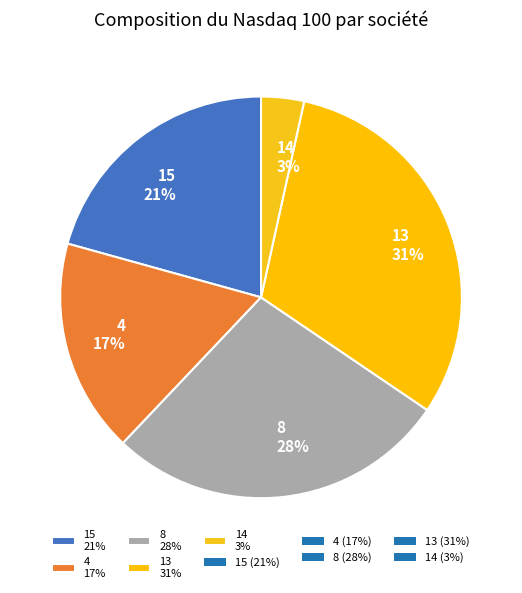

Is there any slice that represents more than half of the pie?

No